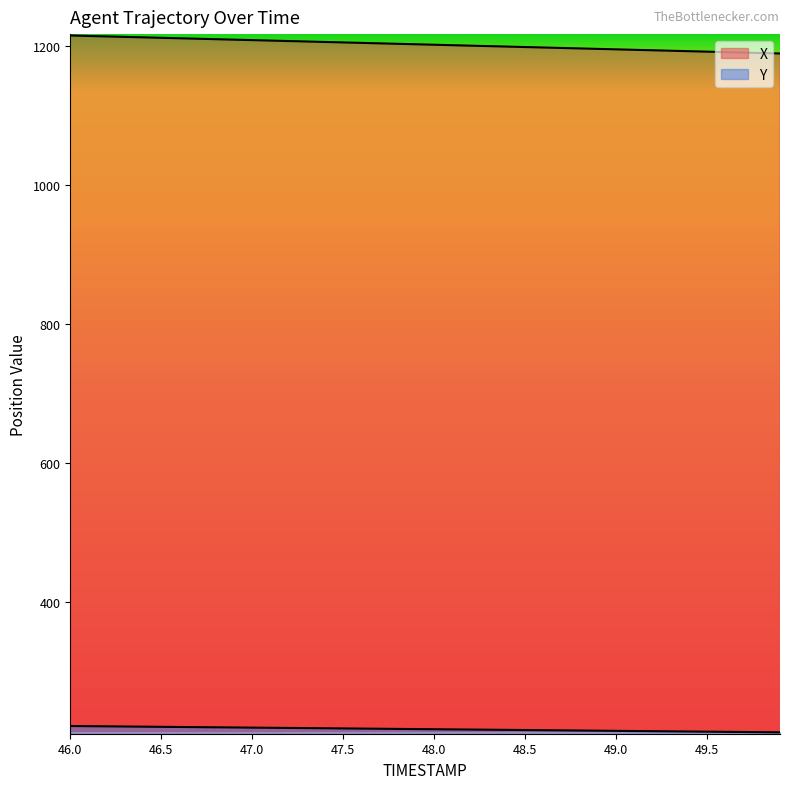

True or false: Y and X intersect in this chart.

False